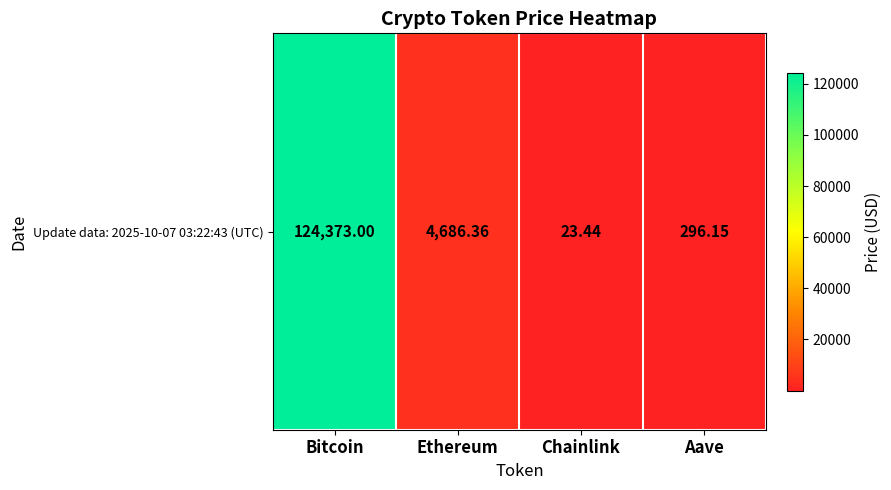

The value at Ethereum is 7729.1. True or false?

False